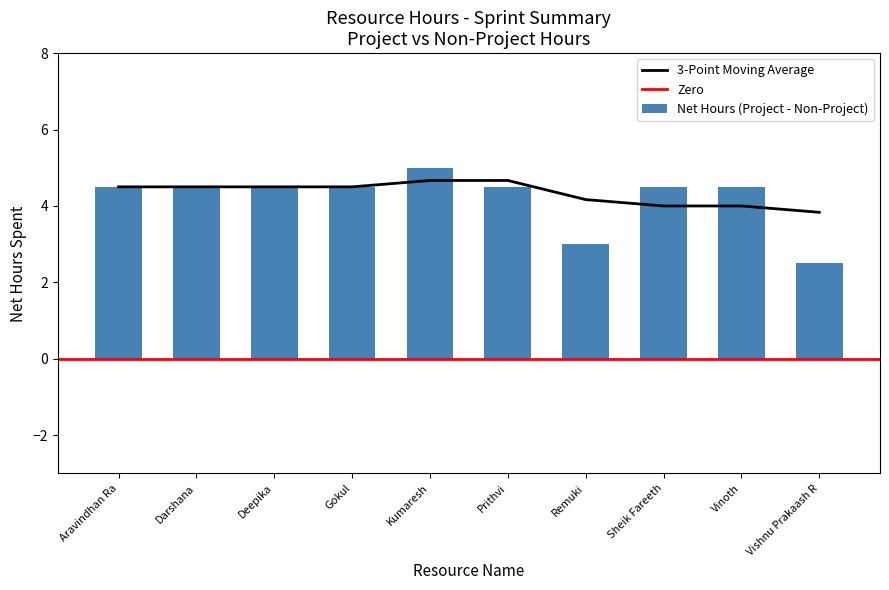

What is the highest value of the 3-Point Moving Average series?

4.7